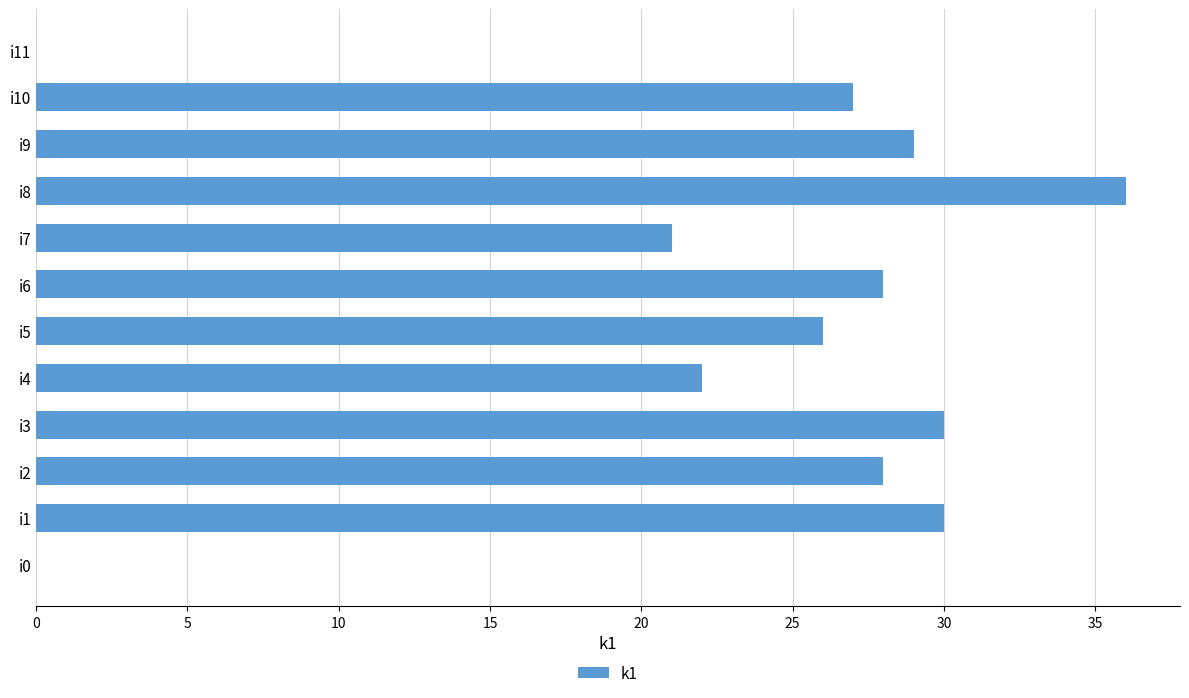

At which label is the value closest to 18?

i7